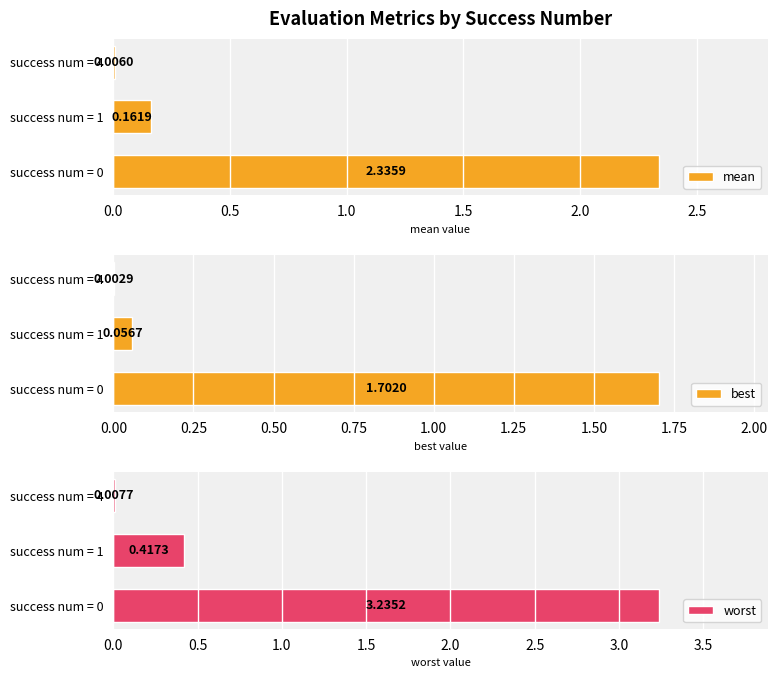

At which label is best closest to 0?

success num = 4